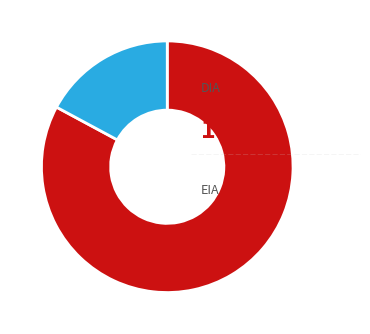

Is there any slice that represents more than half of the pie?

Yes